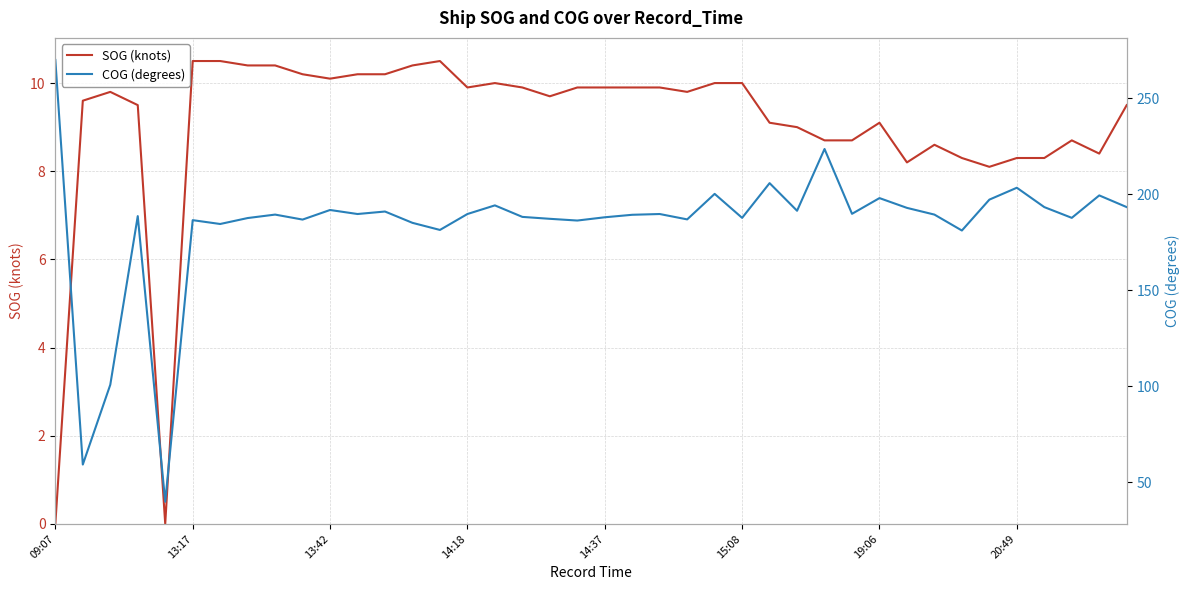

What value does the SOG (knots) series have at 32?

8.6